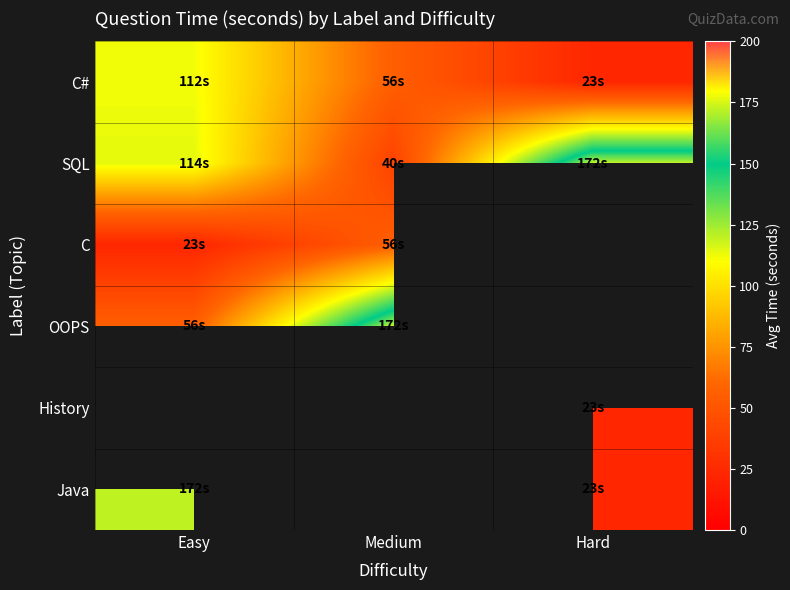

Rank the categories by C value from lowest to highest.

Easy, Medium, Hard